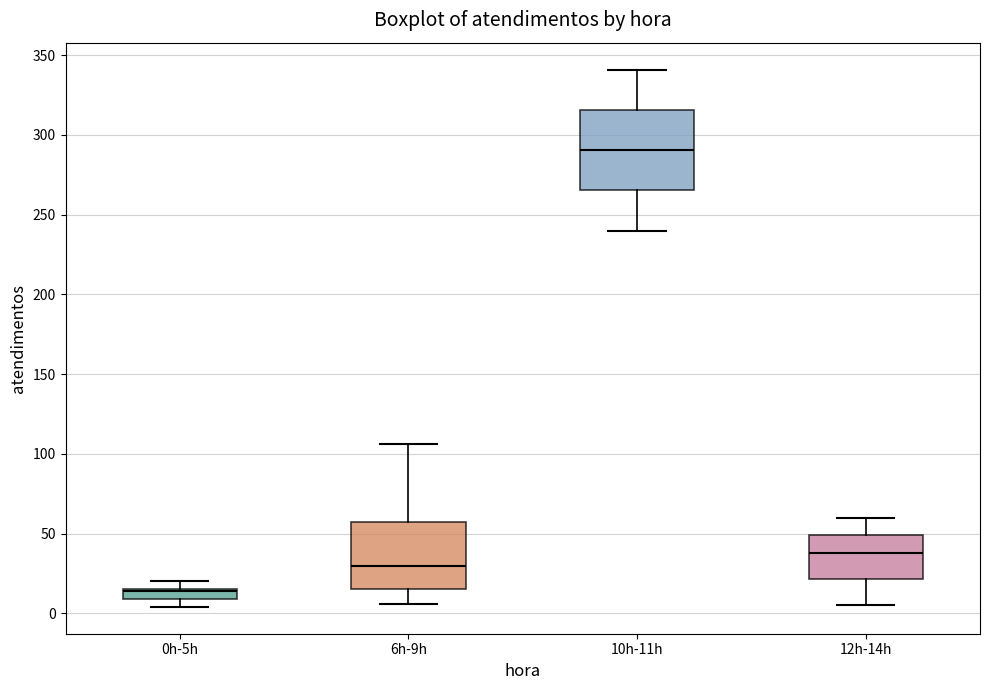

Which box is the tallest, from its lower edge to its upper edge?

10h-11h